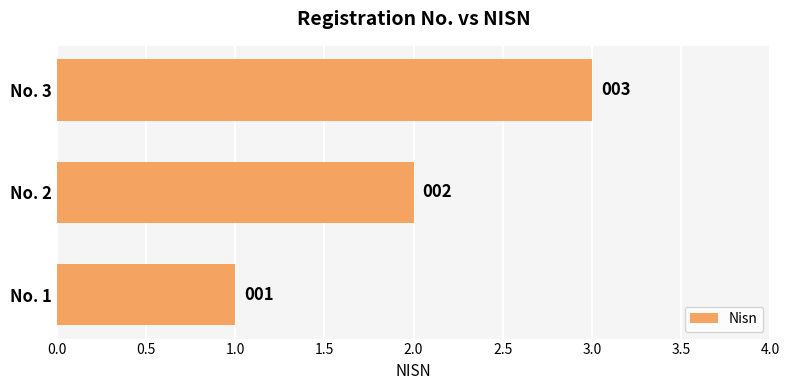

What is the sum of all values?

6